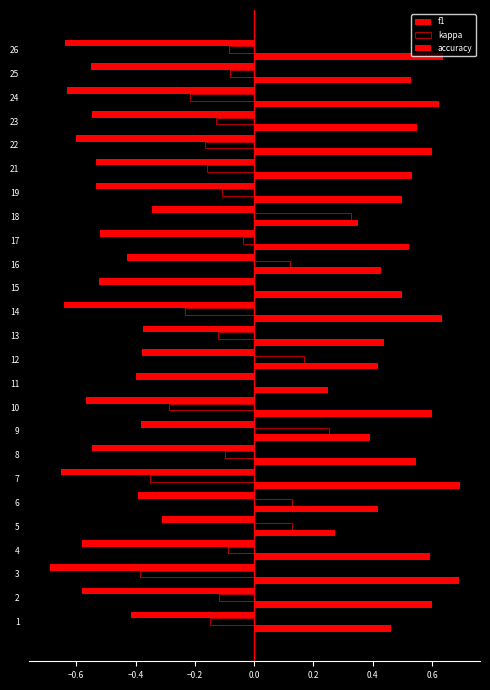

Are the bars horizontal?

Yes